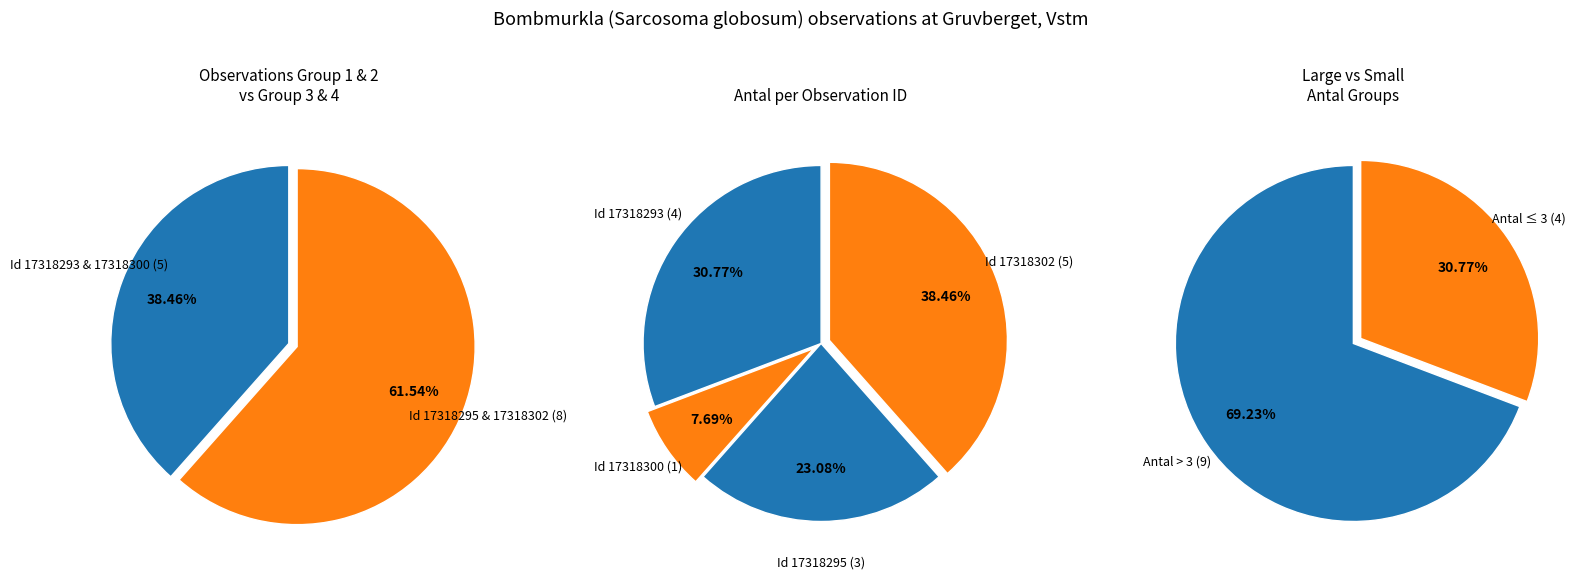

Combined, what portion of the pie is 17318293 and 17318300?

38.5%